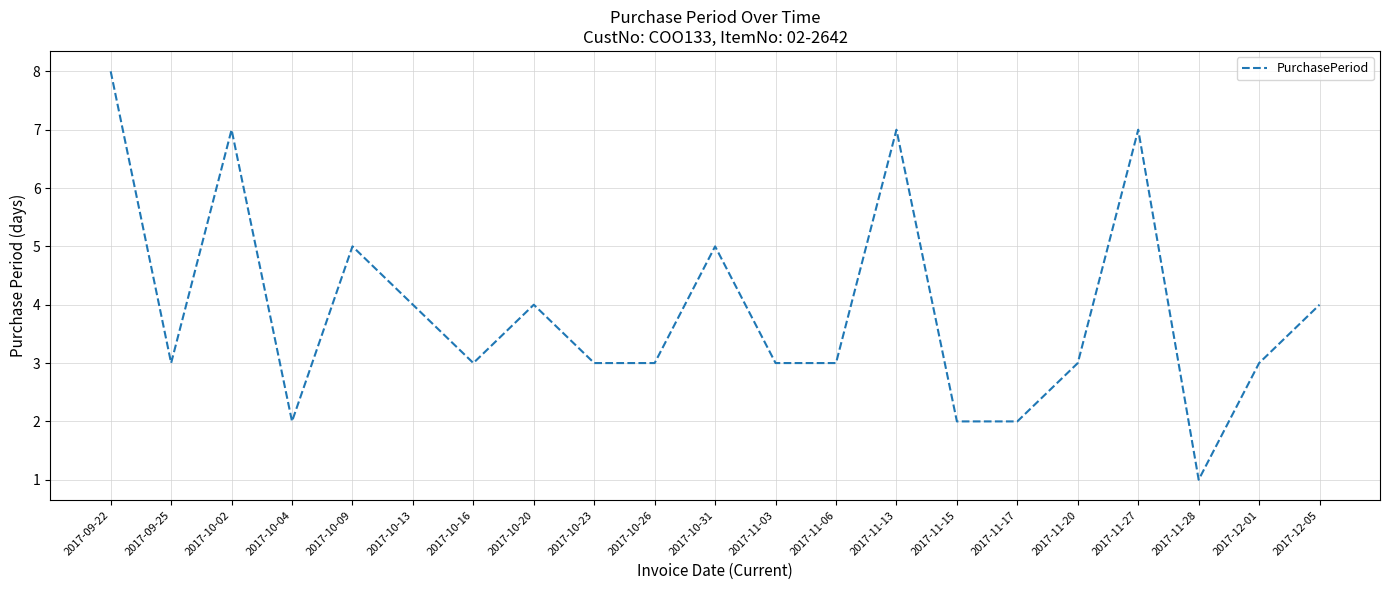

Is it true that the value at 2017-10-13 is 2?

False